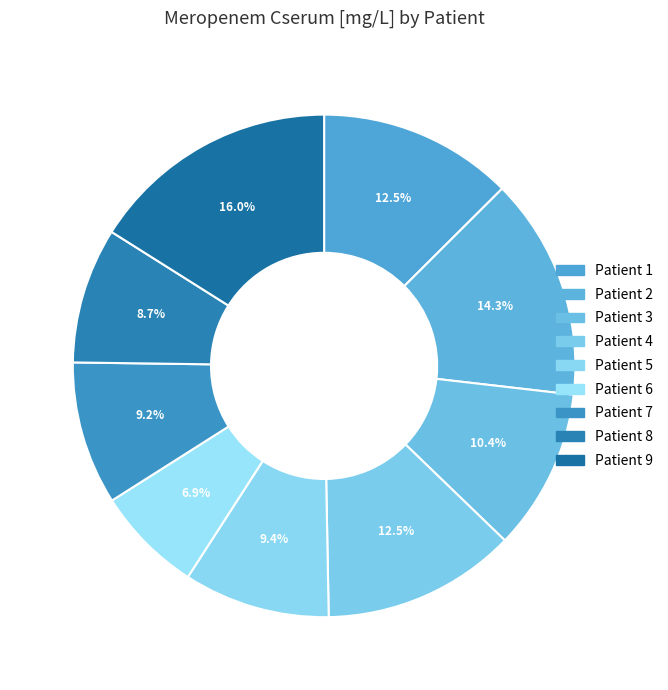

What percentage is NOT represented by Patient 3?

89.6%